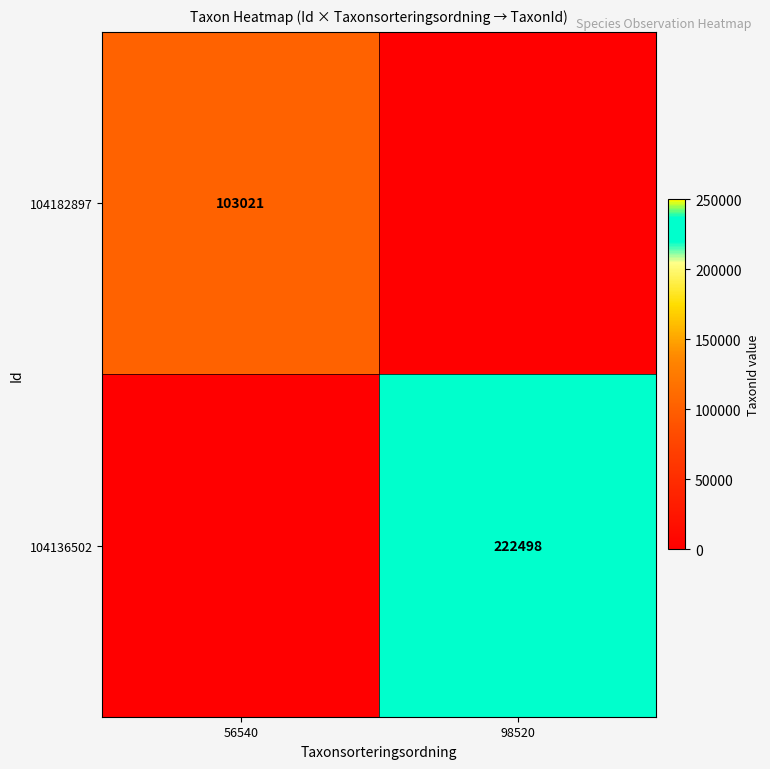

Count the number of categories in the chart.

2